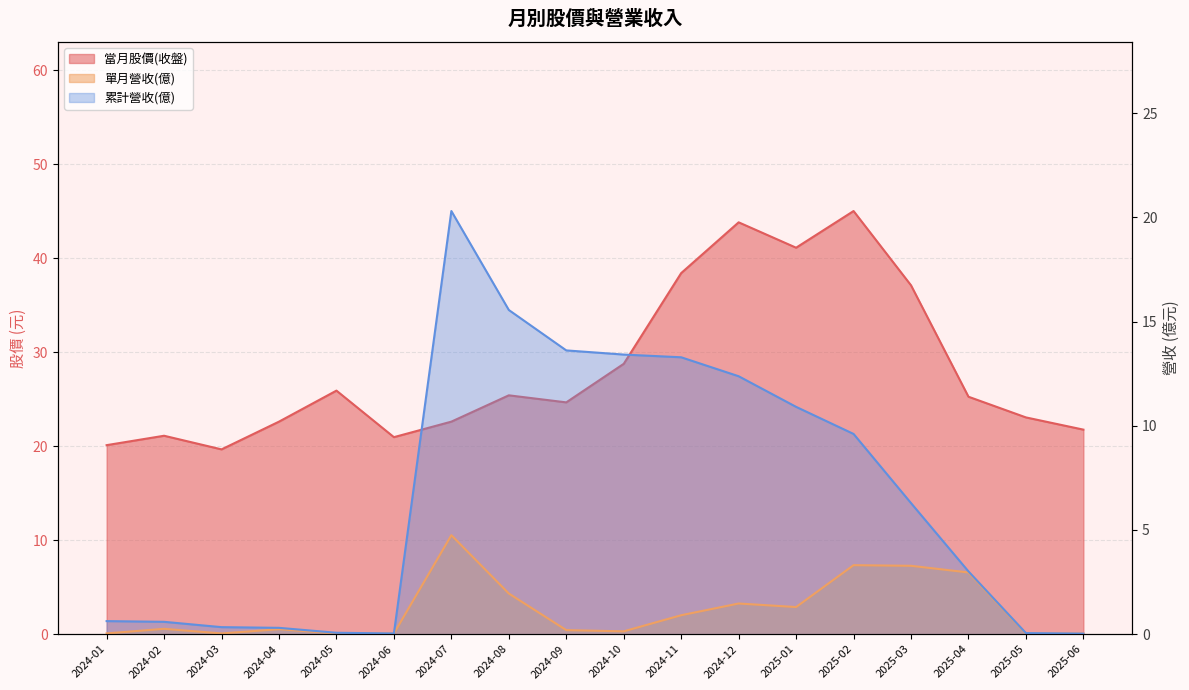

What is the greatest value displayed?

45.0